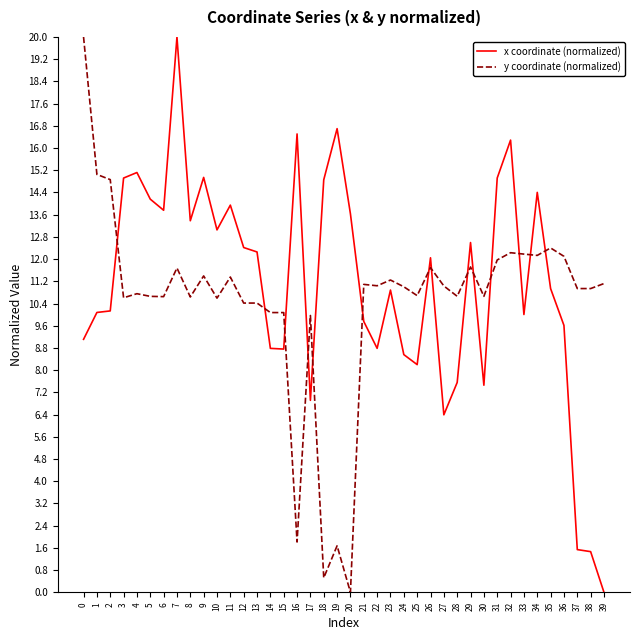

How many positive values does the x coordinate (normalized) series have?

39